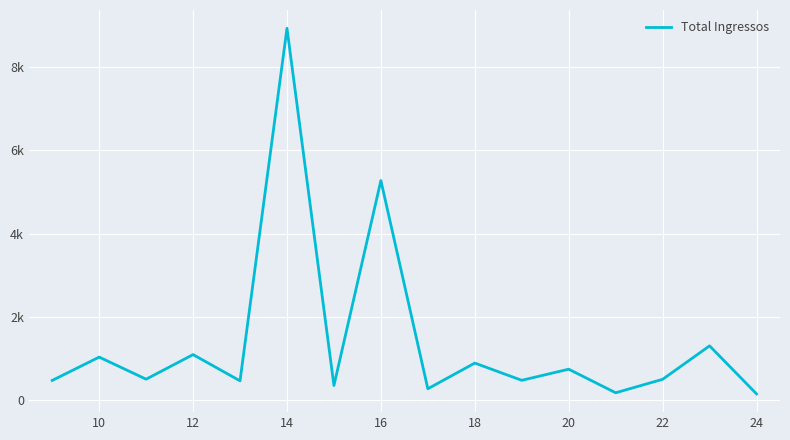

How many points are lower than both their immediate neighbors (excluding endpoints)?

6